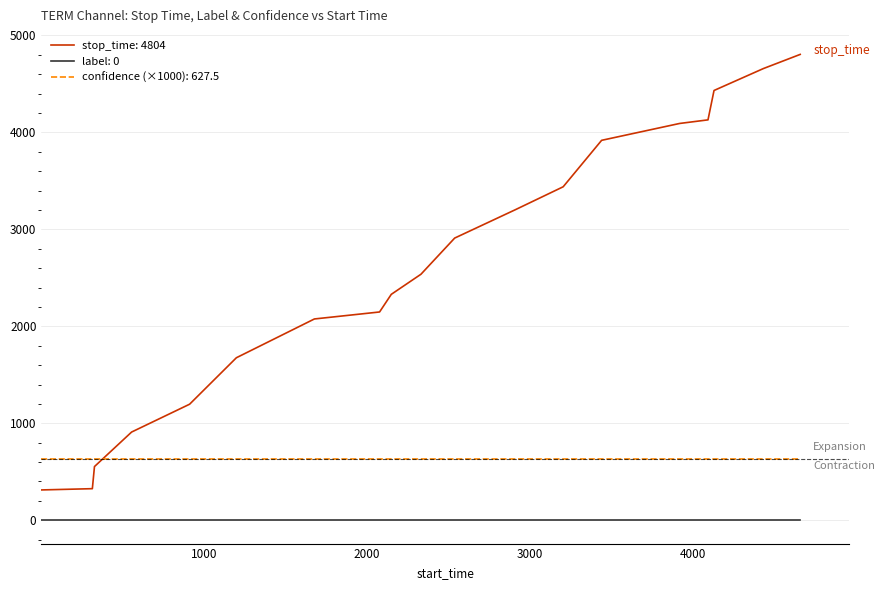

At how many categories does at least one series exceed 470?

19